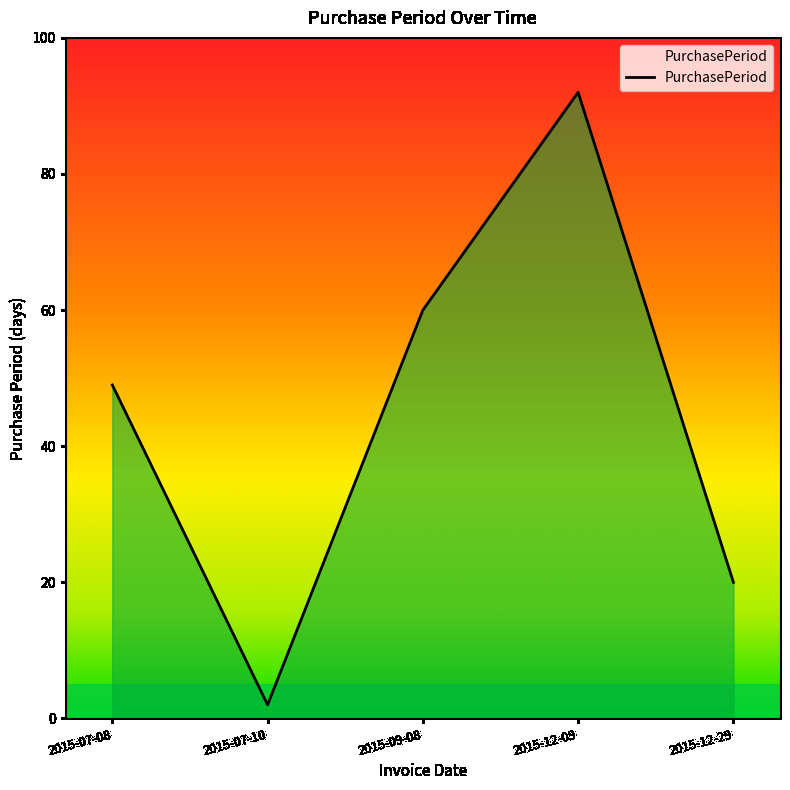

How many lines are shown in the chart?

1